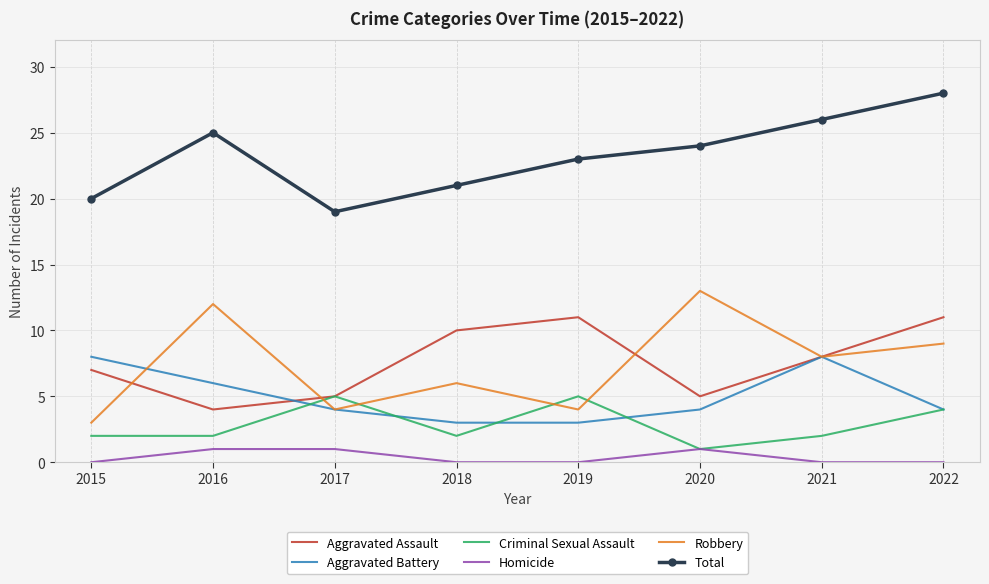

True or false: Criminal Sexual Assault has more than 0 points higher than both neighbors.

True